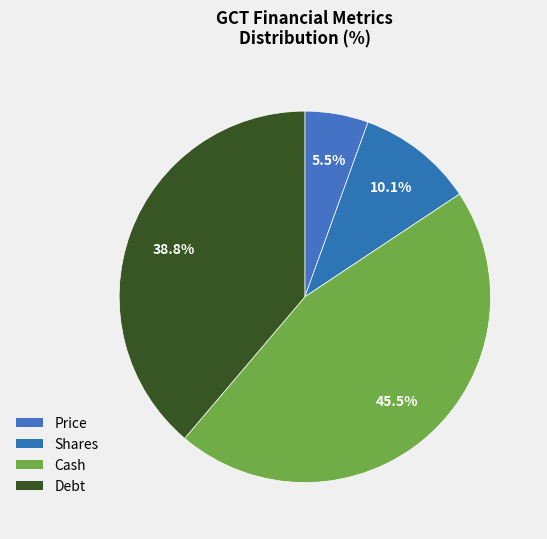

How many segments does this pie chart have?

4